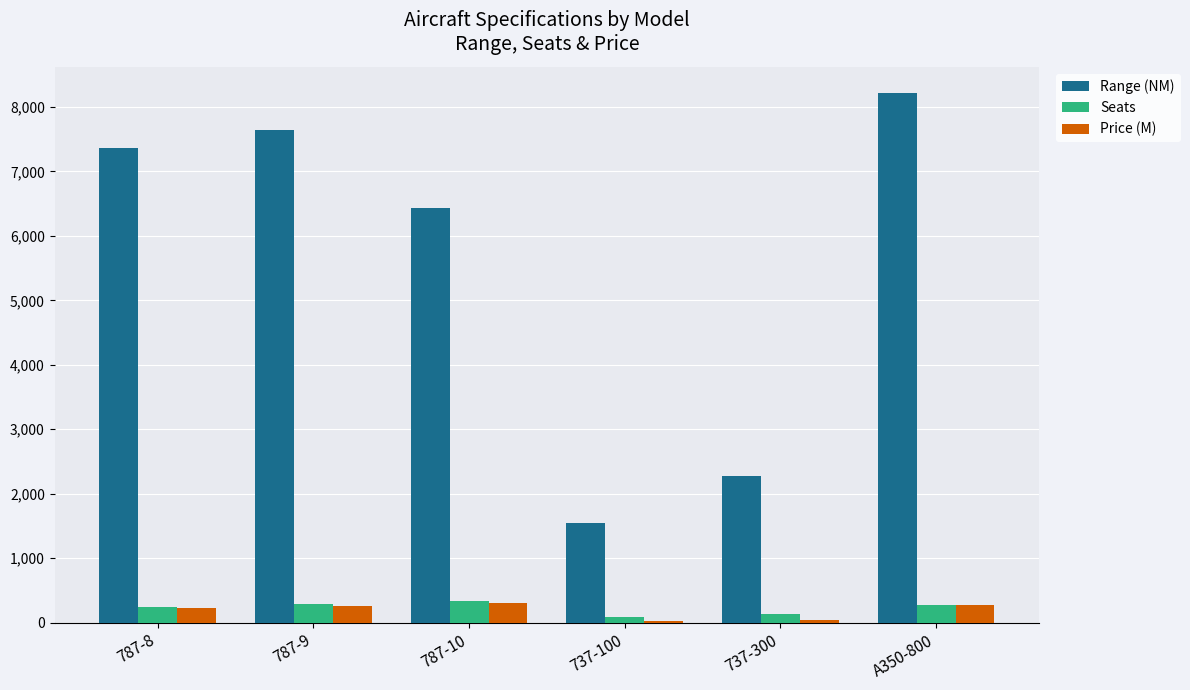

Which label corresponds to the largest value in the chart?

A350-800